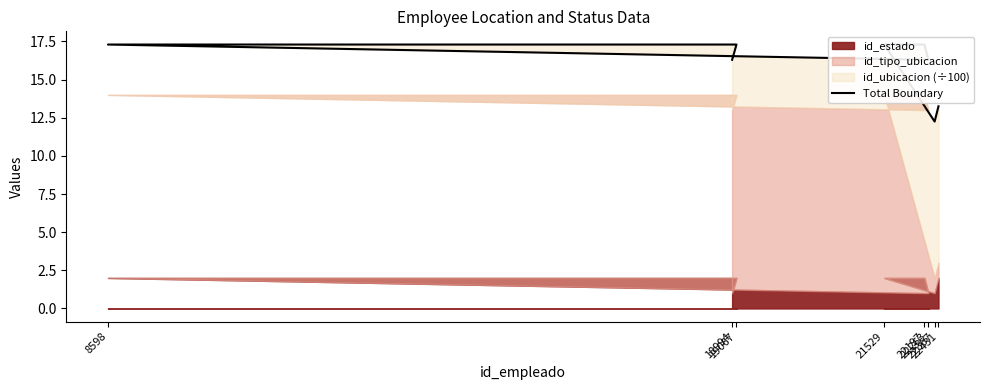

What is the label of the 7th point from the left?

22367